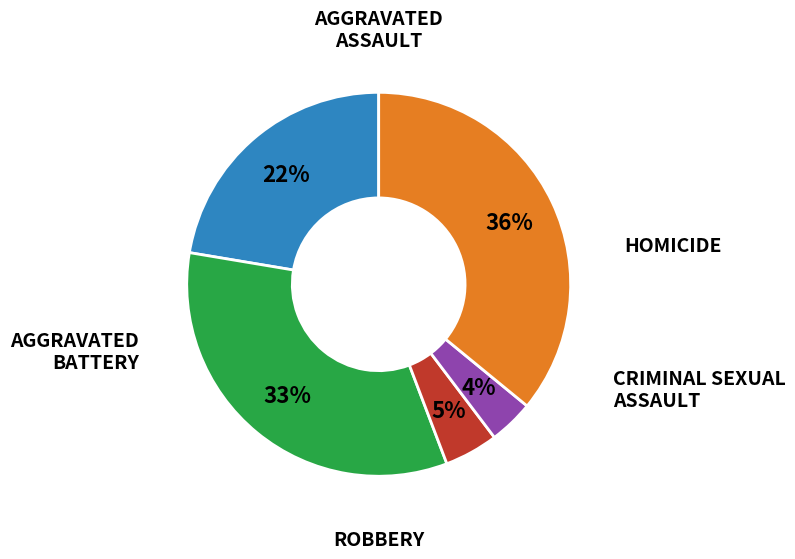

To the nearest percent, what is the difference between the largest and smallest slice percentages?

32%